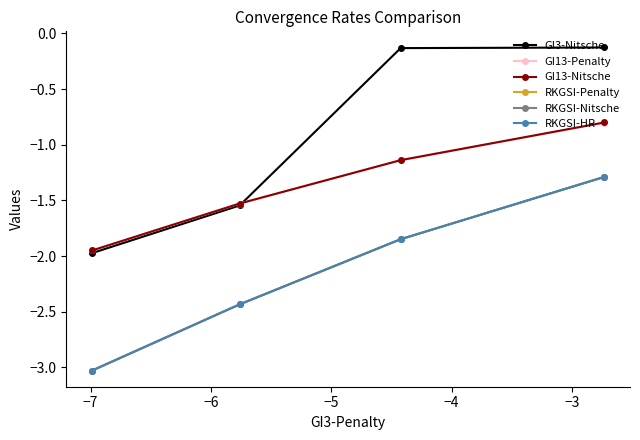

Which series has the widest spread of values?

GI3-Nitsche